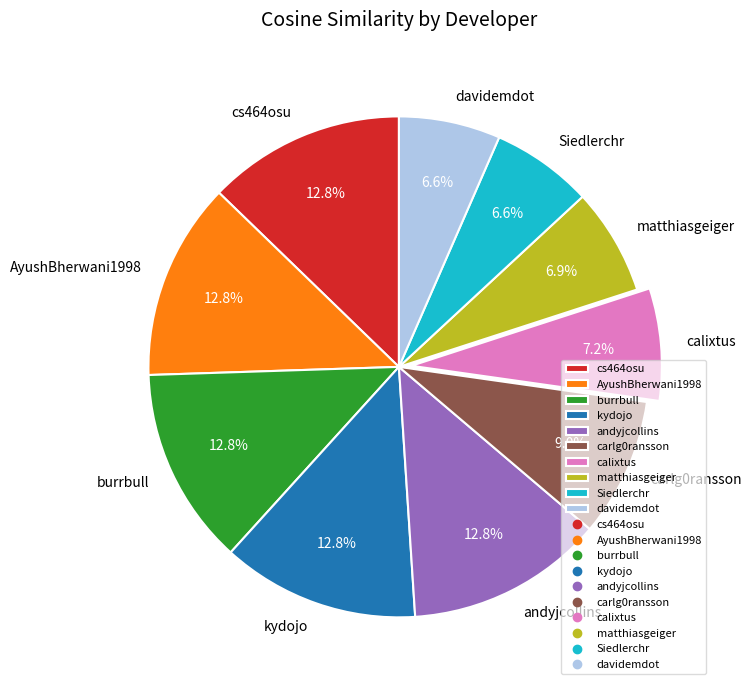

Is there a majority slice in this chart?

No